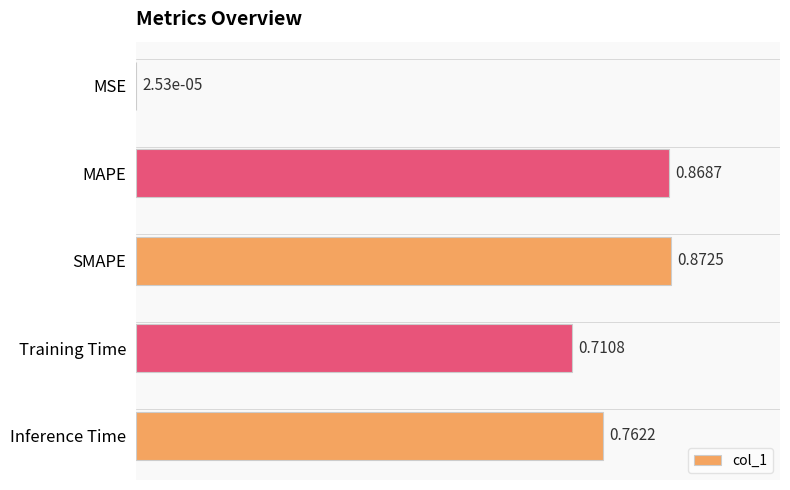

At which label is the value closest to 0?

MSE